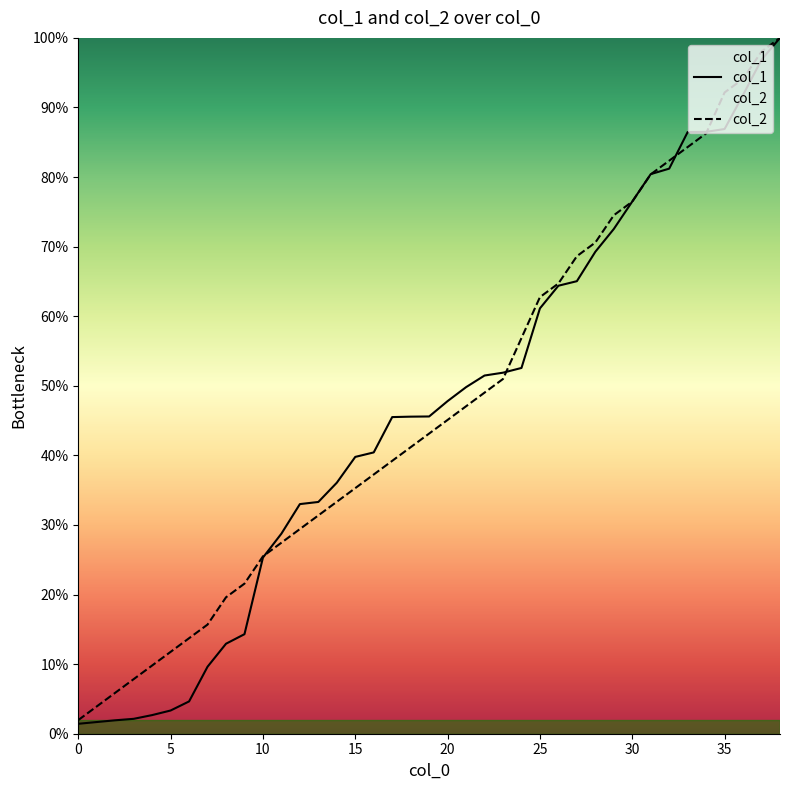

After their last crossing, which series has the higher values: col_1 or col_2?

col_2